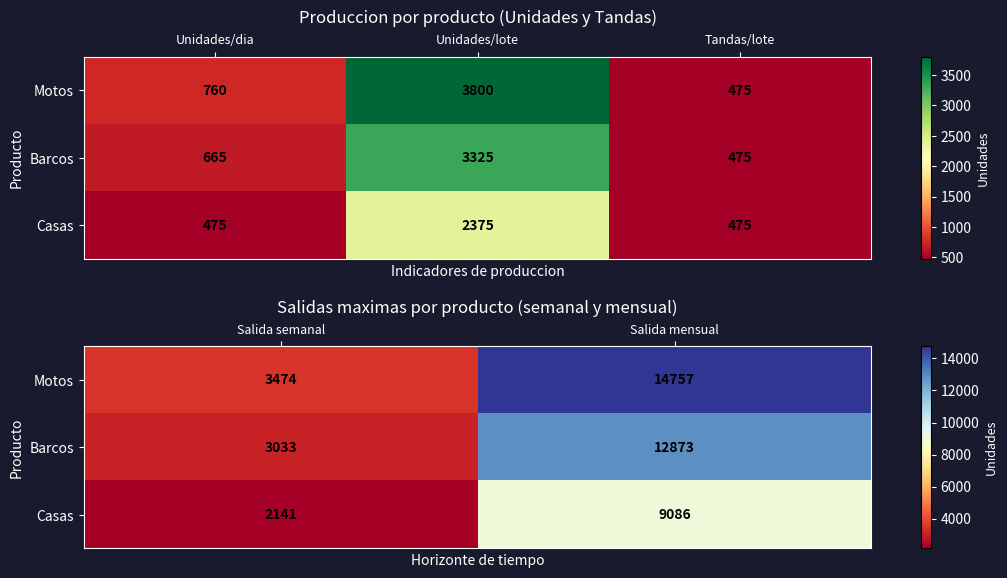

What is the sum of all Casas values?

11227